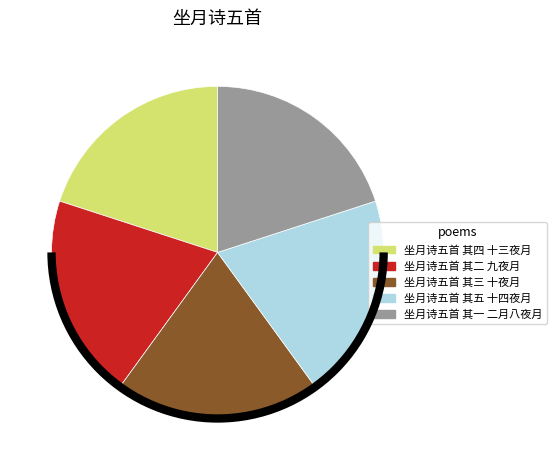

Does 坐月诗五首 其一 二月八夜月 represent more than half of the total?

No